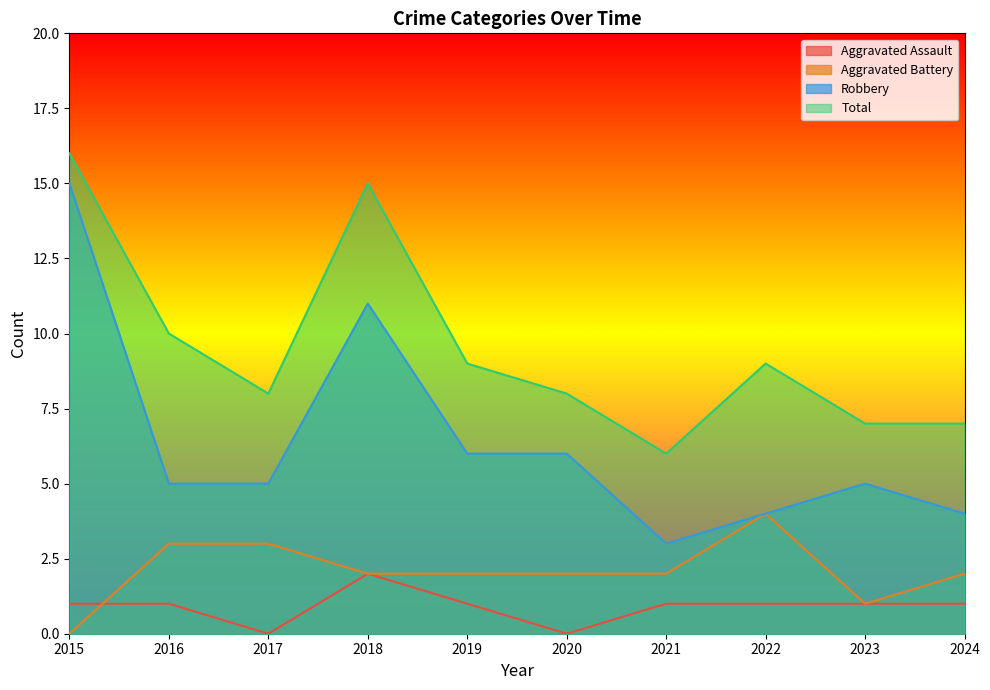

How many lines are shown in the chart?

4